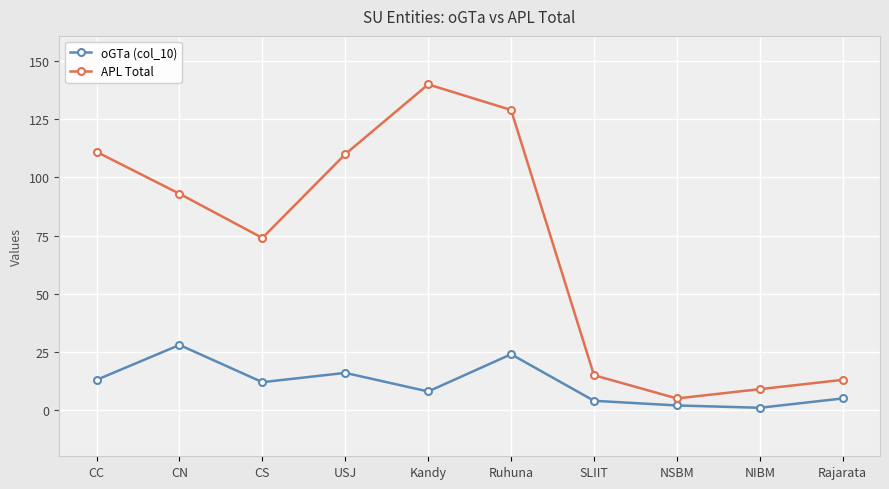

At how many categories does at least one series exceed 71?

6